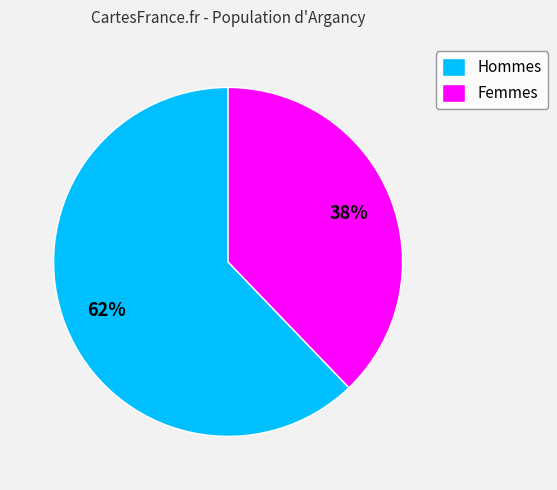

What is the ratio of the value at Hommes to the value at Femmes?

1.6